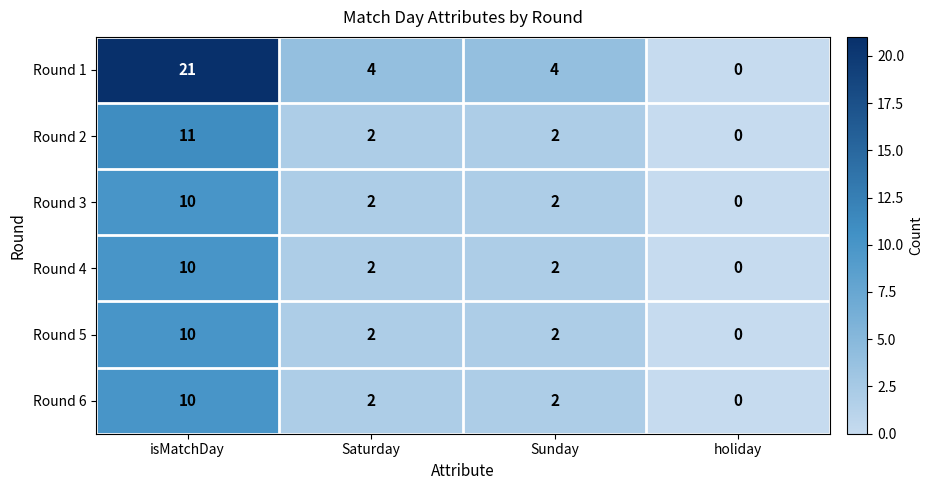

What is the difference between the Round 2 values at isMatchDay and holiday?

11